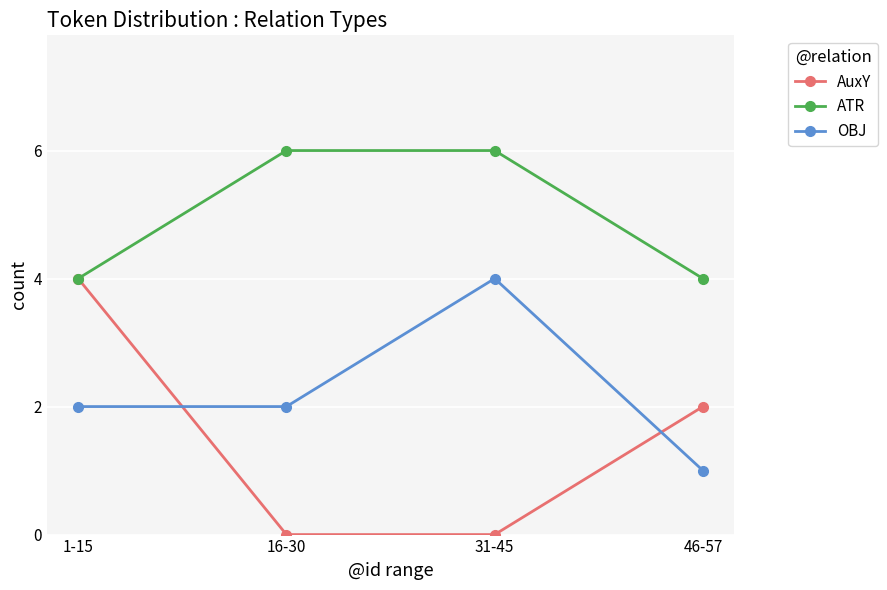

Is it true that ATR equals 1 at 1-15?

False